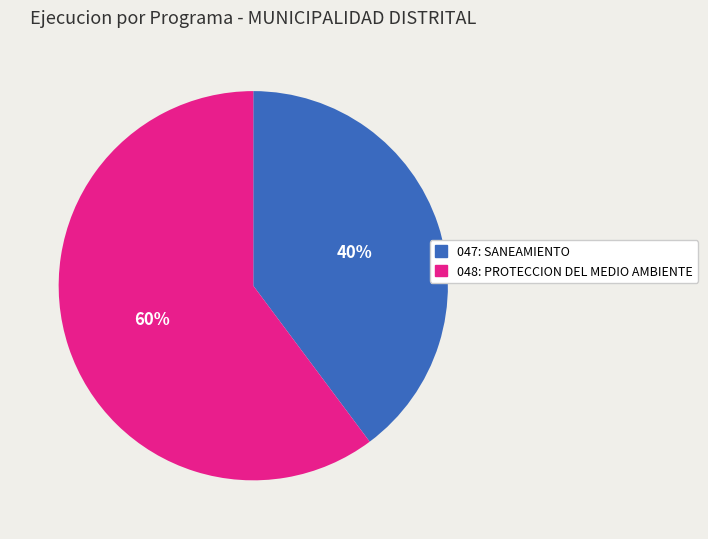

What is the largest slice in the pie chart?

048: PROTECCION DEL MEDIO AMBIENTE